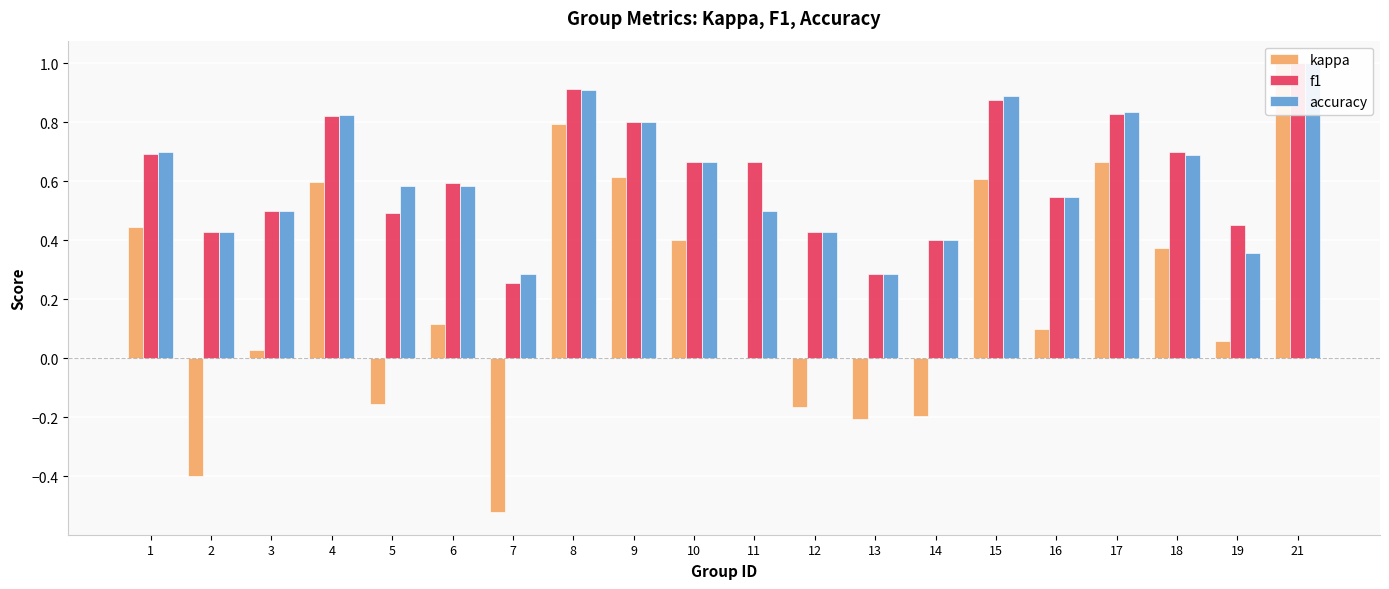

Reading left to right, what are all the values shown in this chart?

kappa: 0.4	-0.4	0.0	0.6	-0.2	0.1	-0.5	0.8	0.6	0.4	0.0	-0.2	-0.2	-0.2	0.6	0.1	0.7	0.4	0.1	1.0
f1: 0.7	0.4	0.5	0.8	0.5	0.6	0.3	0.9	0.8	0.7	0.7	0.4	0.3	0.4	0.9	0.5	0.8	0.7	0.4	1.0
accuracy: 0.7	0.4	0.5	0.8	0.6	0.6	0.3	0.9	0.8	0.7	0.5	0.4	0.3	0.4	0.9	0.5	0.8	0.7	0.4	1.0